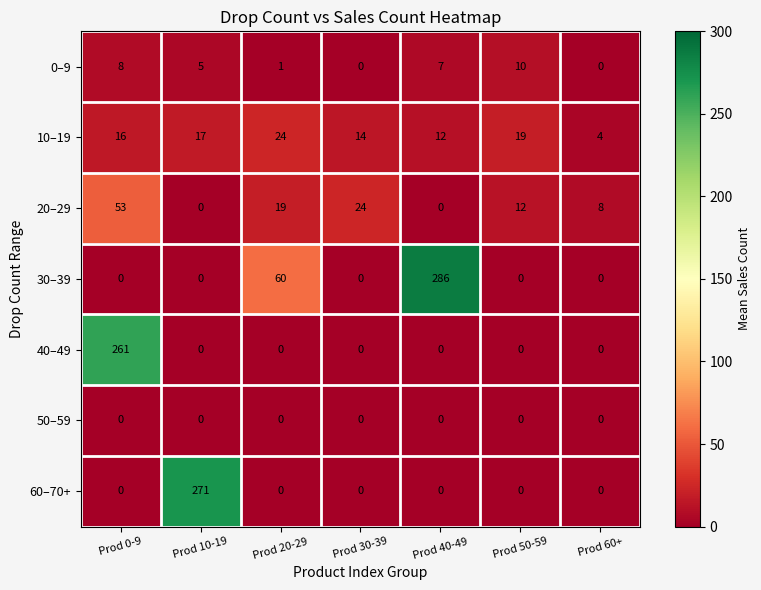

What is the spread (max minus min) of values at Prod 20-29?

60